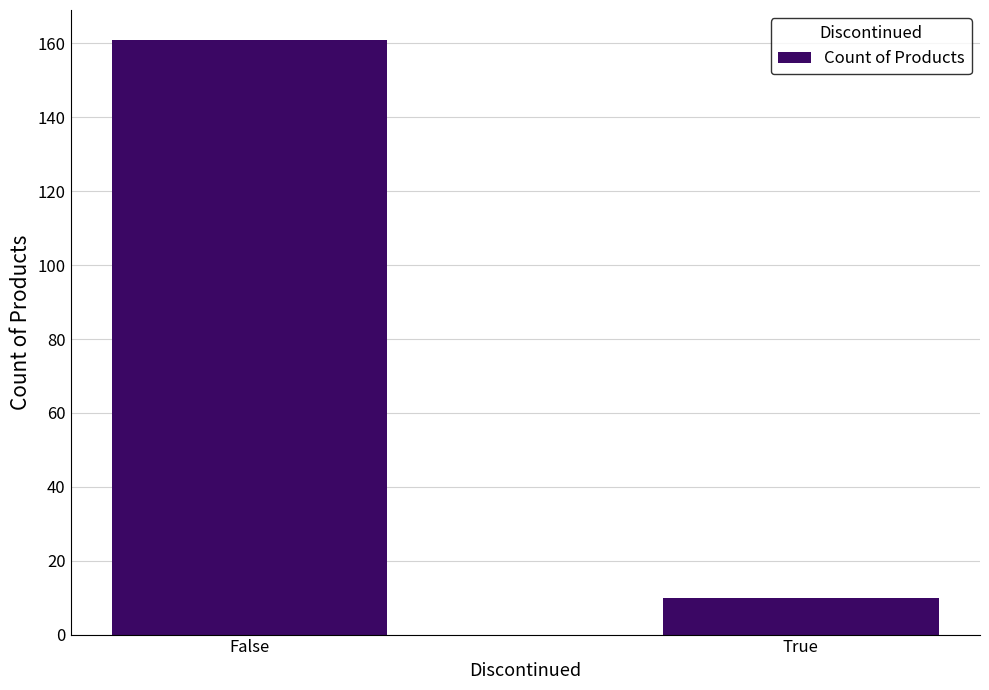

What is the sum of the values at False and True?

171